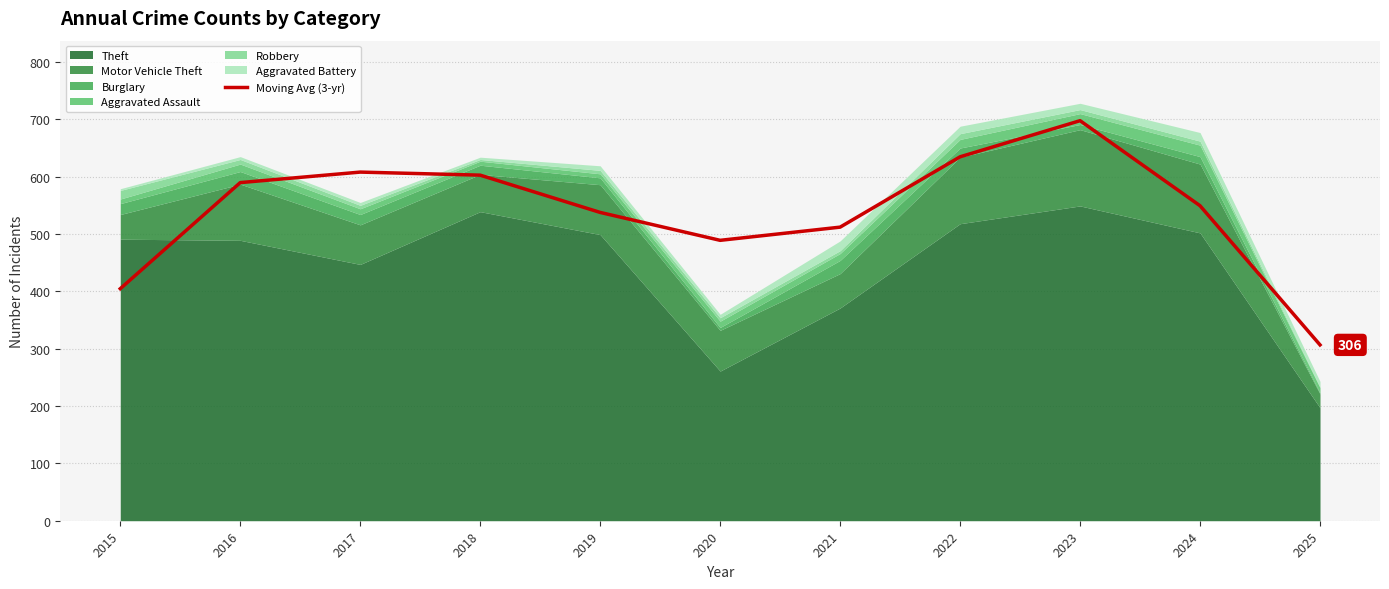

Which has a higher value, 2015 or 2018?

2018